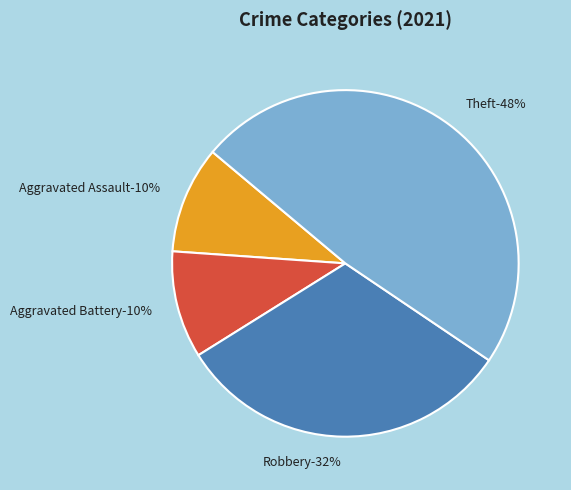

To the nearest percent, what portion does Aggravated Battery represent?

10%